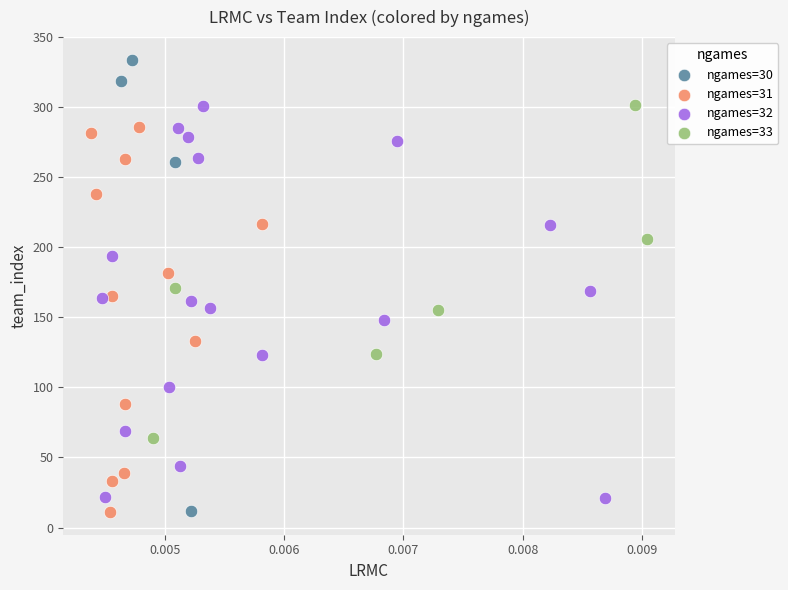

Which series contains the highest Y value?

ngames=30